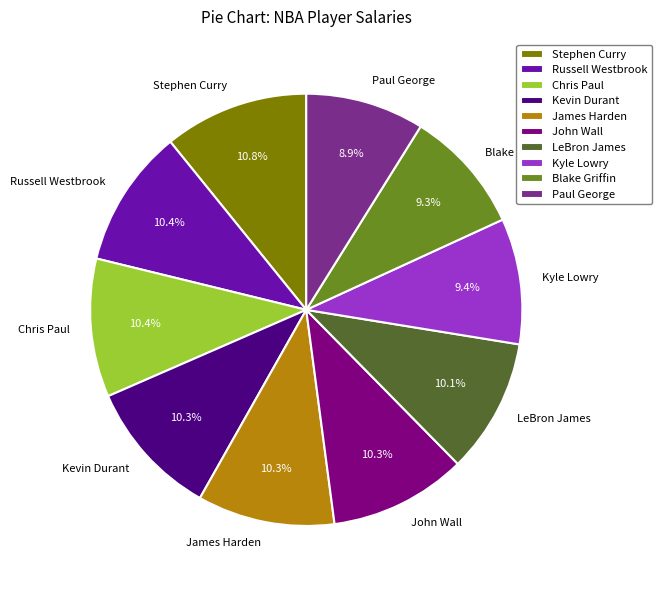

To the nearest percent, what is the average slice percentage?

10%